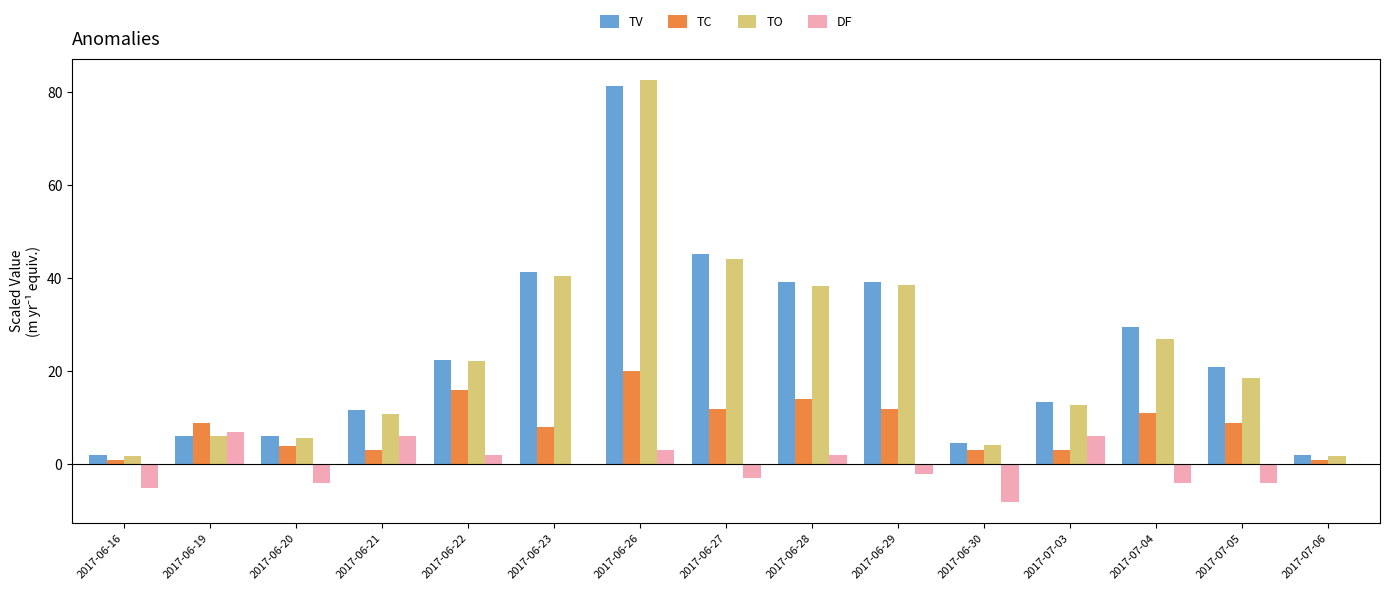

What is the sum of all DF values?

-4.0